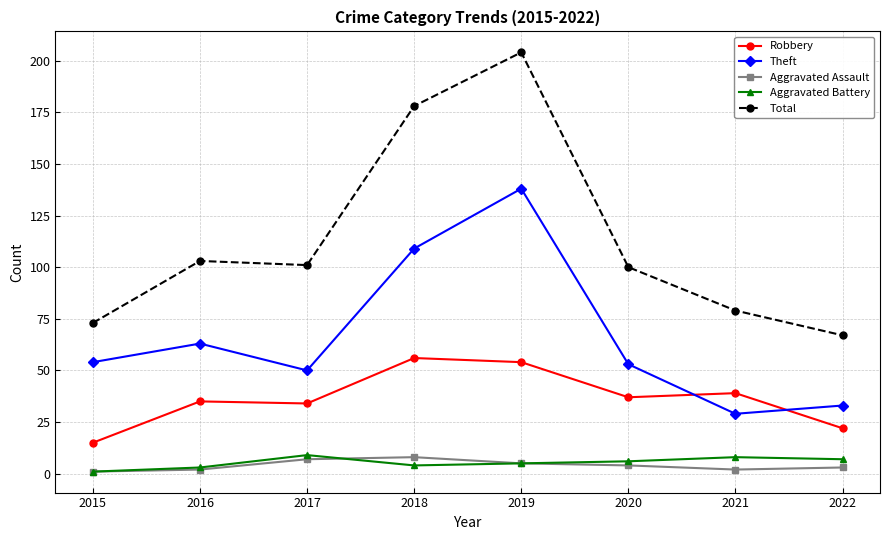

True or false: Total has more than 2 points higher than both neighbors.

False